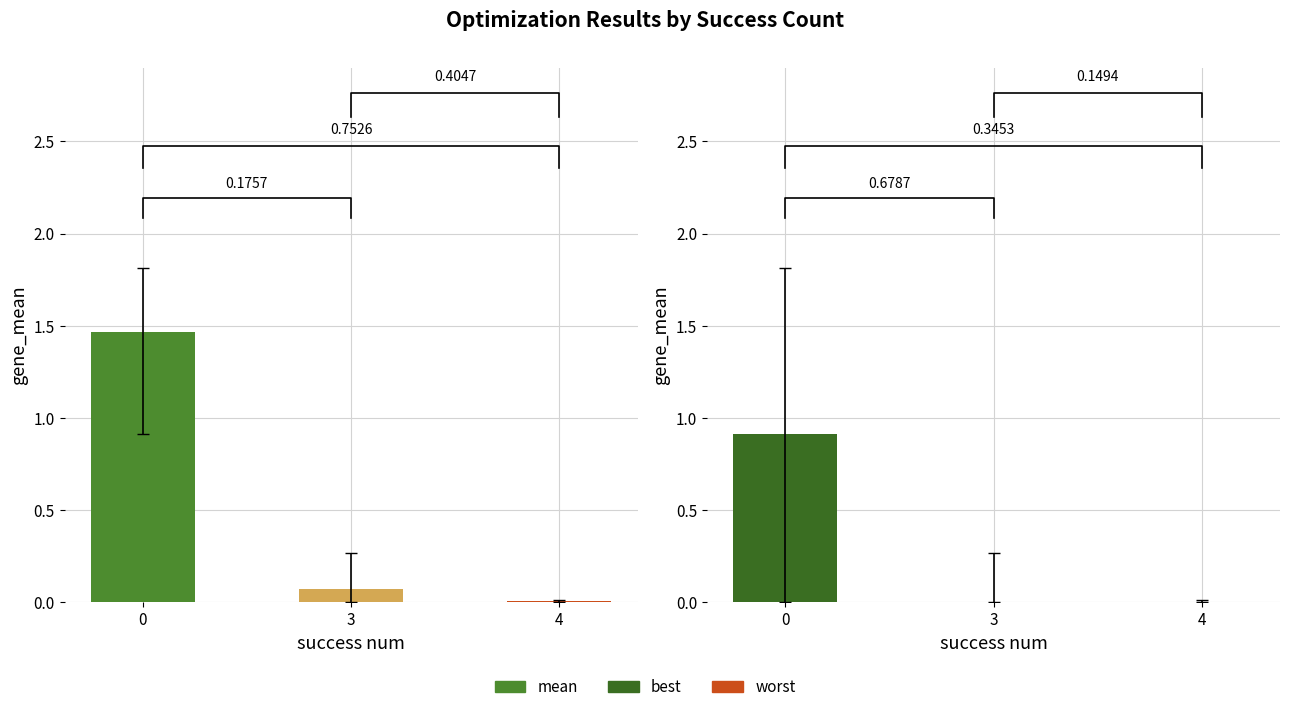

Where is mean nearest to the value 0?

4